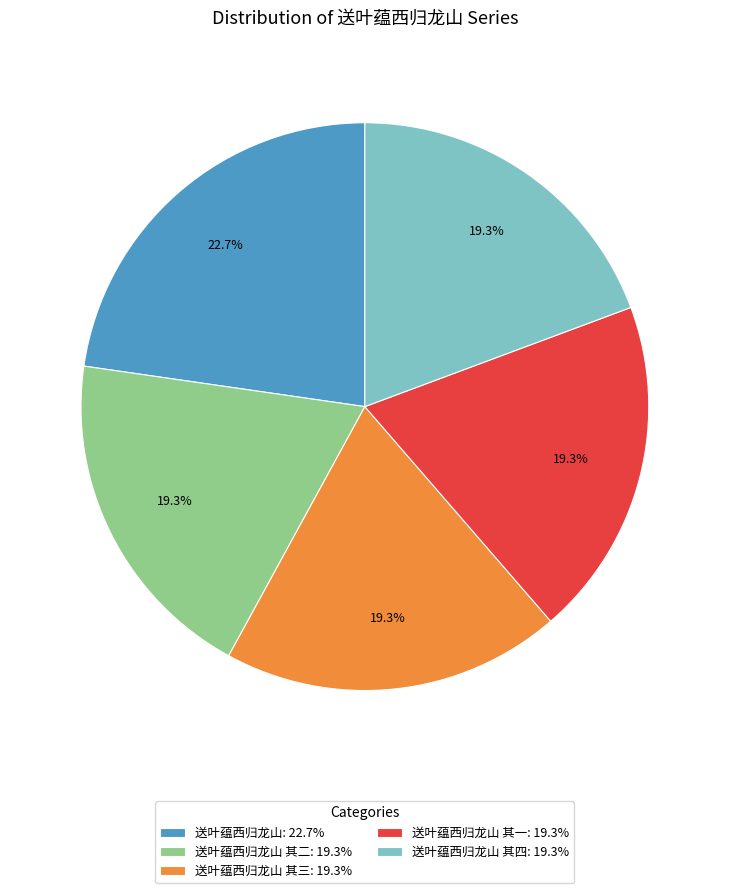

To the nearest percent, what is the difference between the largest and smallest slice percentages?

3%